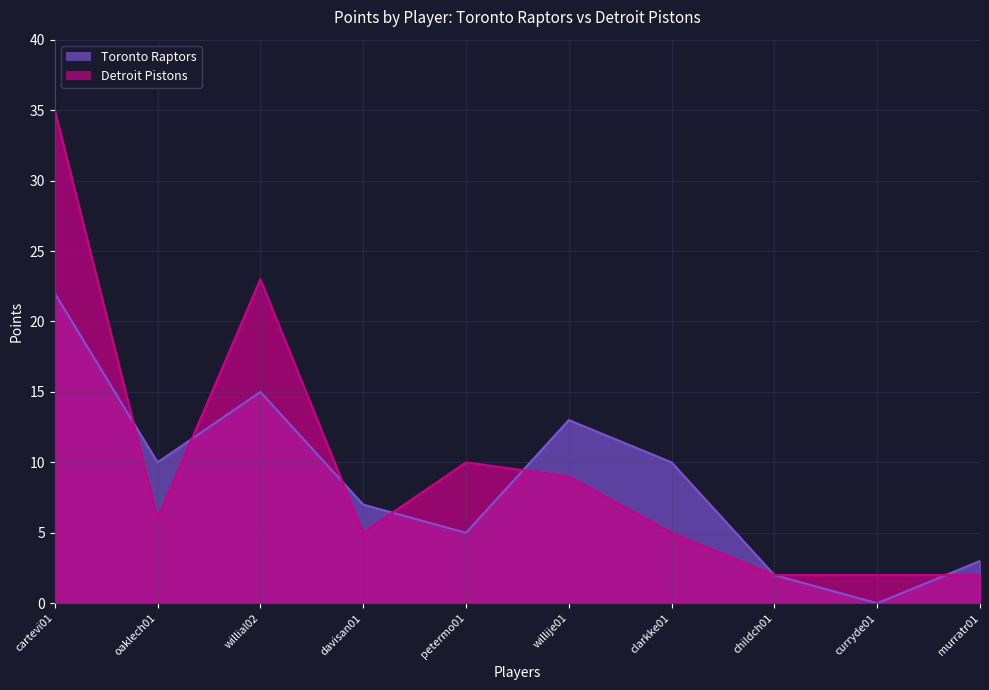

What is the label of the 7th point from the right?

davisan01